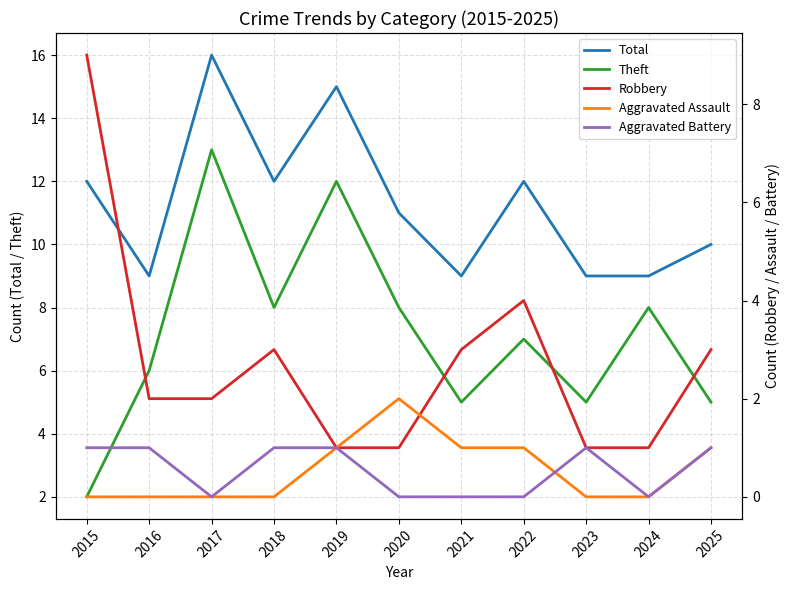

What is the maximum value for Aggravated Battery?

1